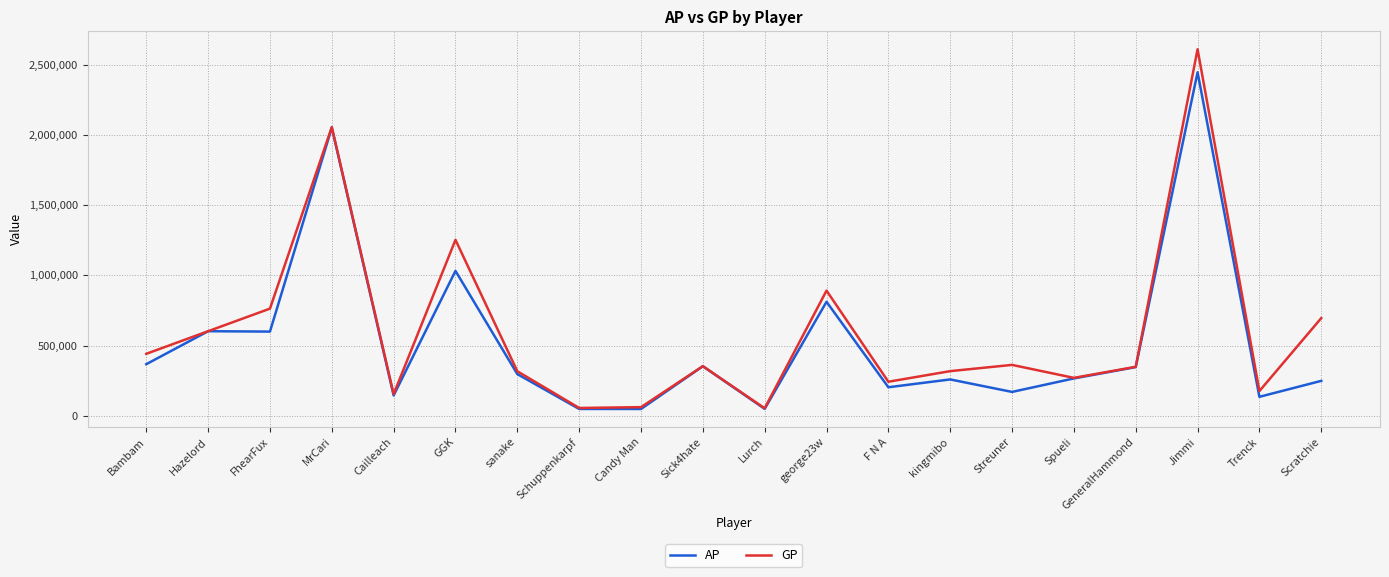

The GP series shows 540633 at GeneralHammond. True or false?

False